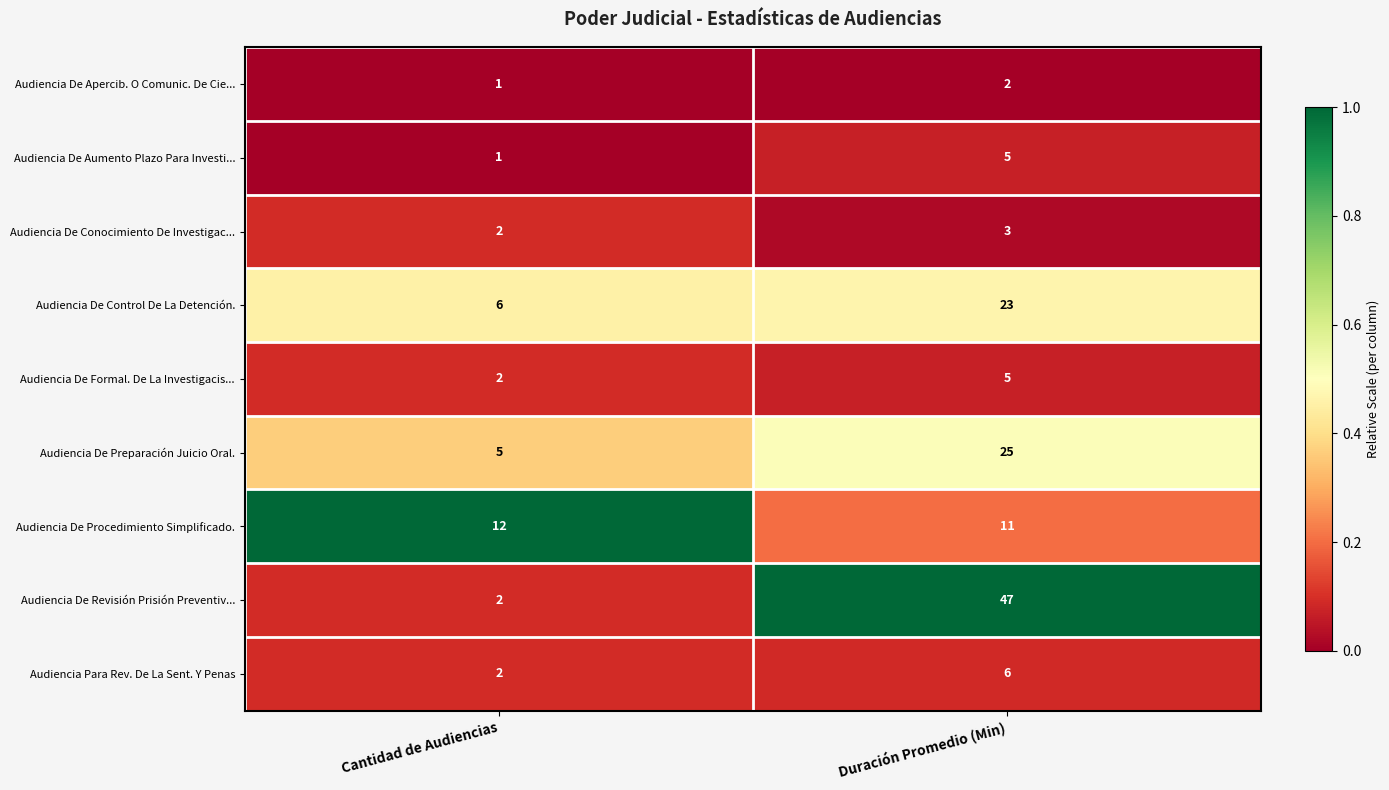

Count the number of data series in this chart.

9